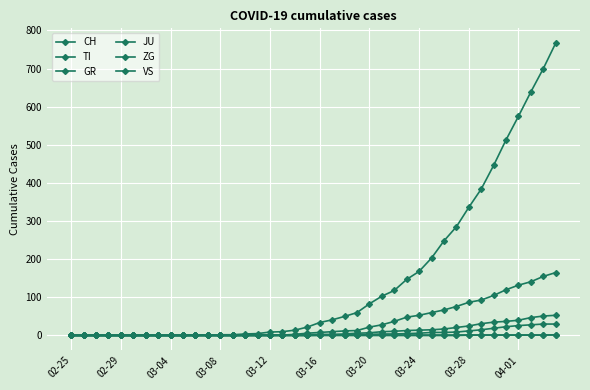

True or false: GR and TI cross at least once.

False